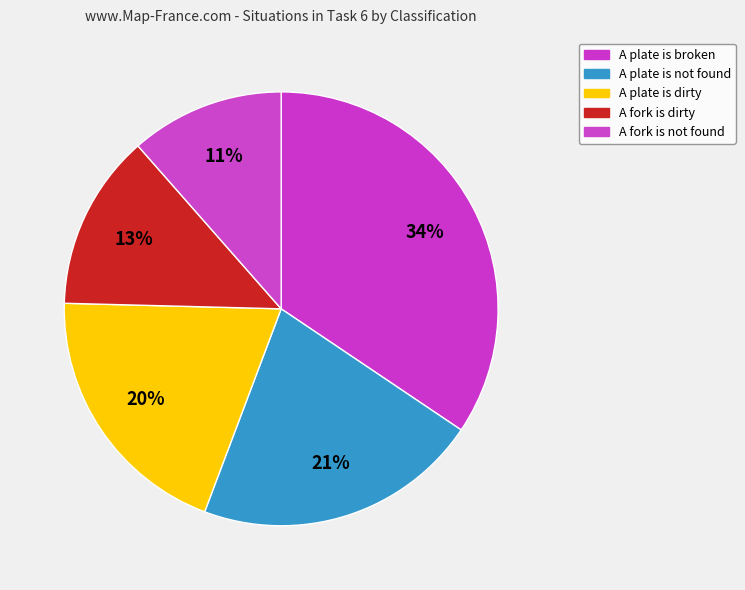

How many slices are in this pie chart?

5